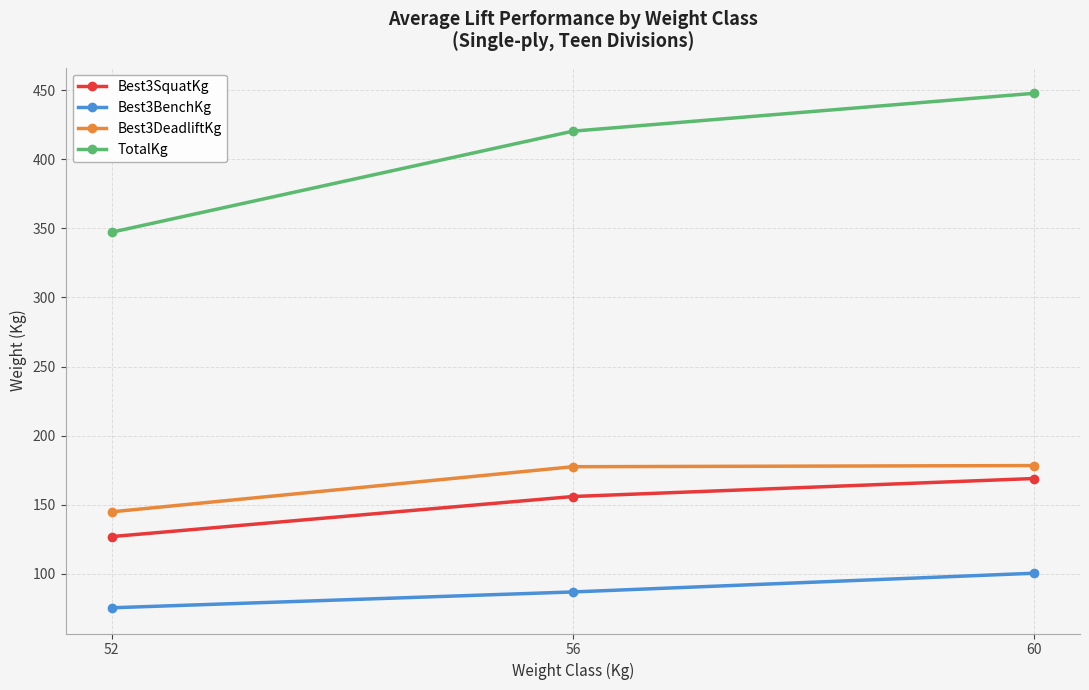

Which series has the widest spread of values?

TotalKg